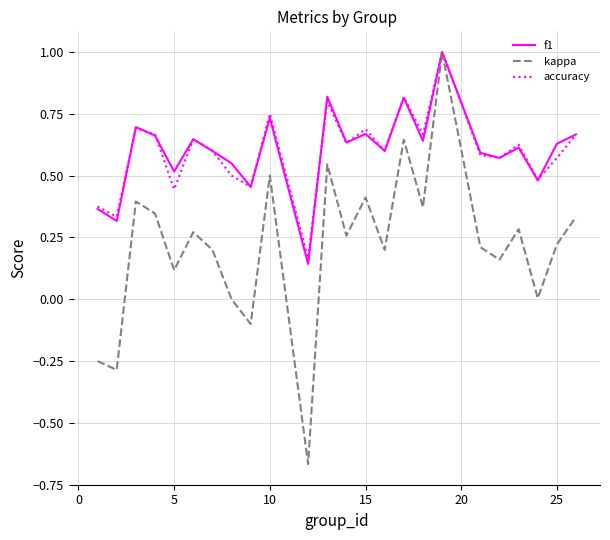

Which series has the largest range (max minus min)?

kappa